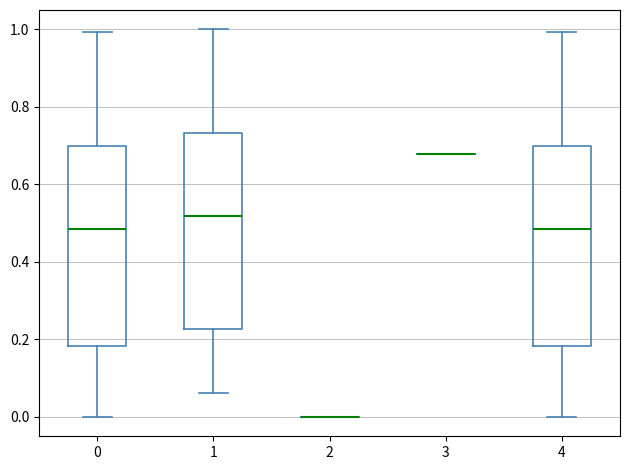

Reading left to right, transcribe this box plot: for each box, give where its median line is, the range the box spans, and where its two whiskers end, as read against the y-axis. The values are not printed on the chart, so give them approximately, as read against the axis.

0: median 0.48, box 0.18 to 0.70, whiskers 0.00 to 1.00
1: median 0.52, box 0.22 to 0.74, whiskers 0.06 to 1.00
2: box collapsed to a line at 0.00, whiskers 0.00 to 0.00
3: box collapsed to a line at 0.68, whiskers 0.68 to 0.68
4: median 0.48, box 0.18 to 0.70, whiskers 0.00 to 1.00